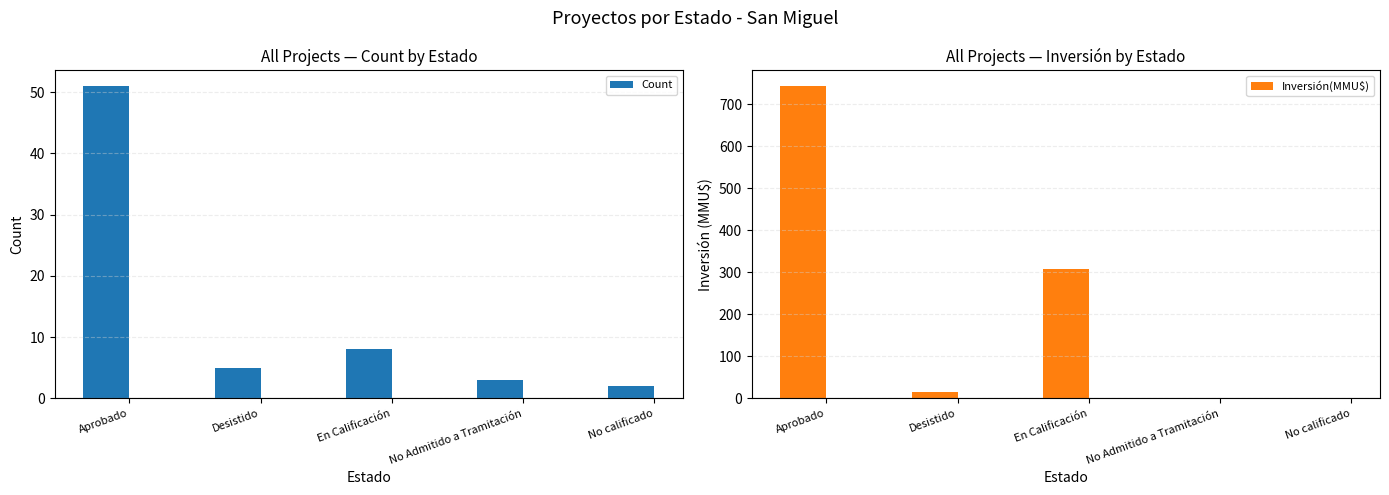

What is the highest value of the Inversión(MMU$) series?

743.4